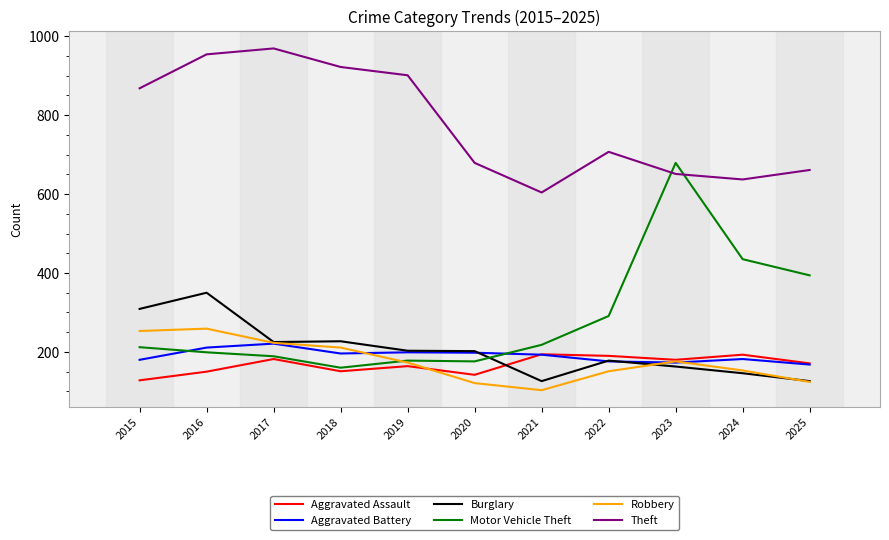

Which series has the largest total across all categories?

Theft